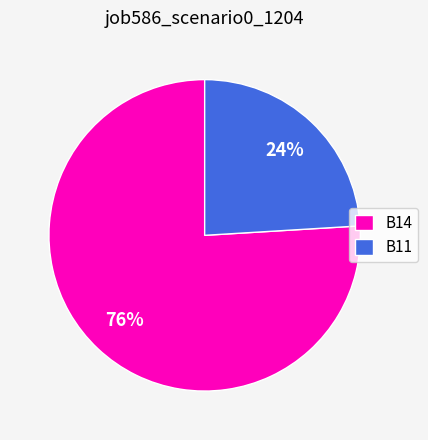

Which slice is the largest?

B14